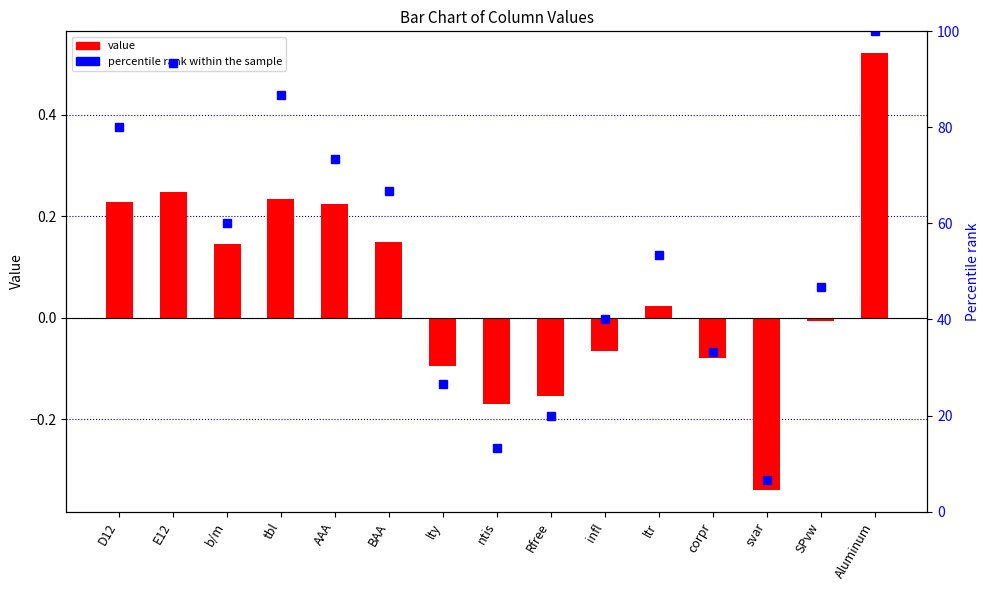

Rank the categories by percentile rank within the sample value from highest to lowest.

Aluminum, E12, tbl, D12, AAA, BAA, b/m, ltr, SPvw, infl, corpr, lty, Rfree, ntis, svar